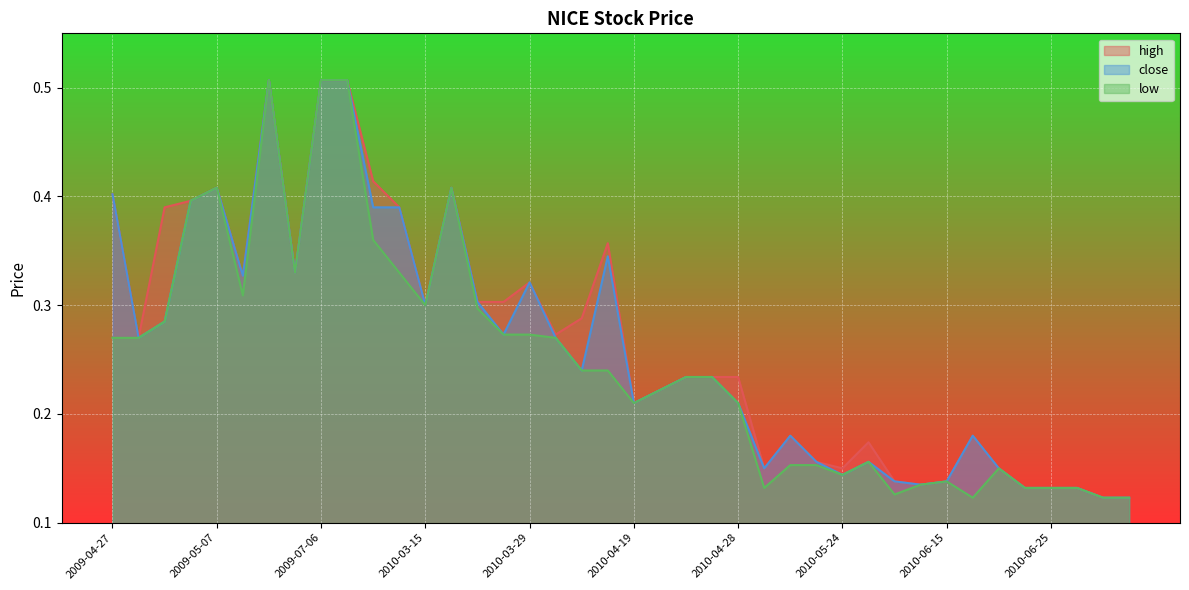

How many distinct data groups are displayed?

3